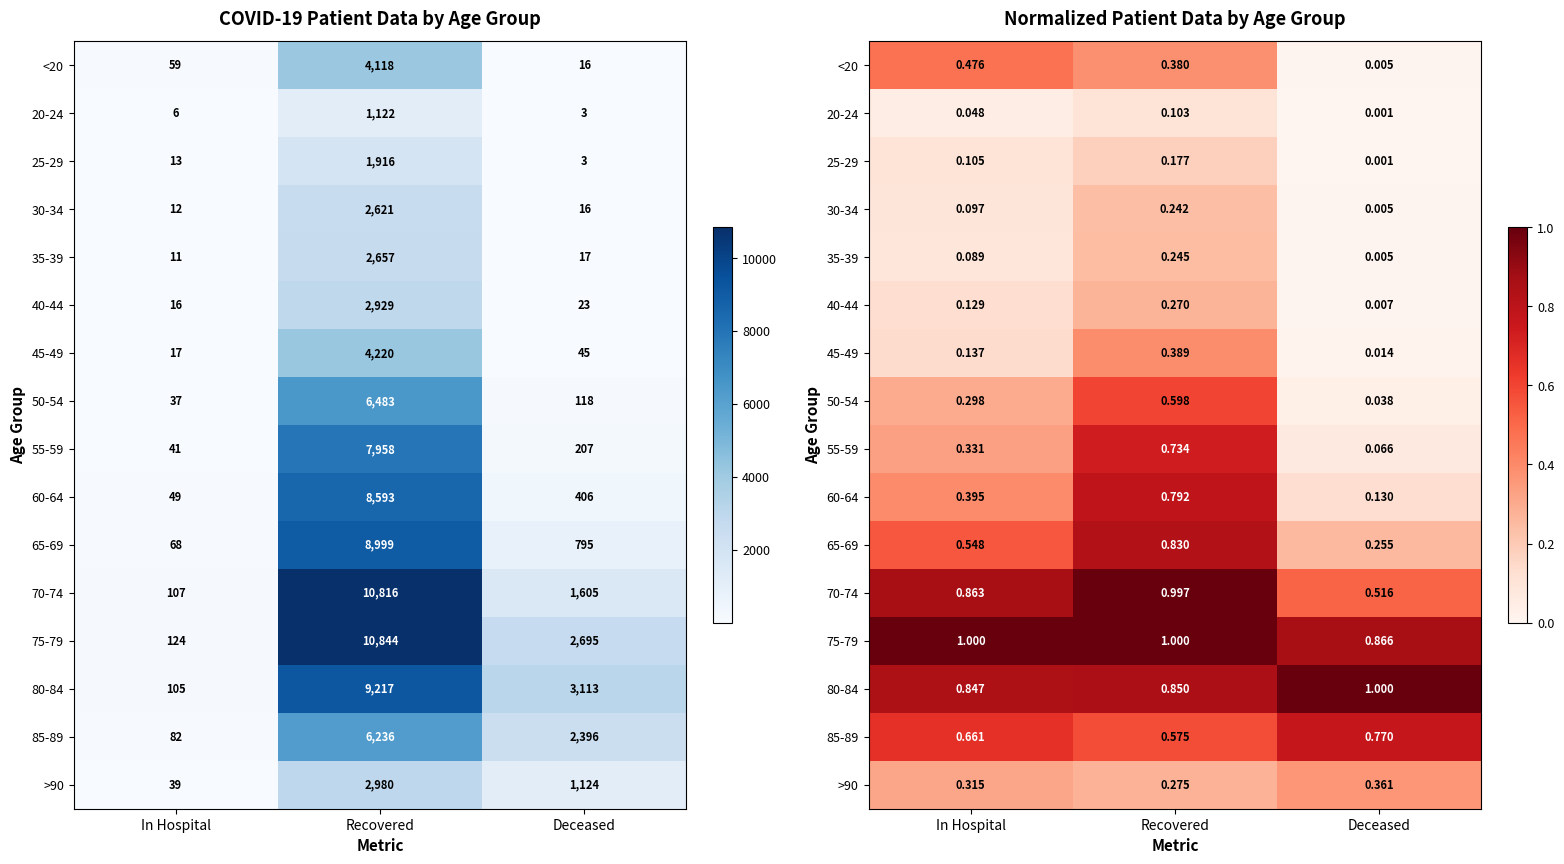

Which series has the largest range (max minus min)?

55-59